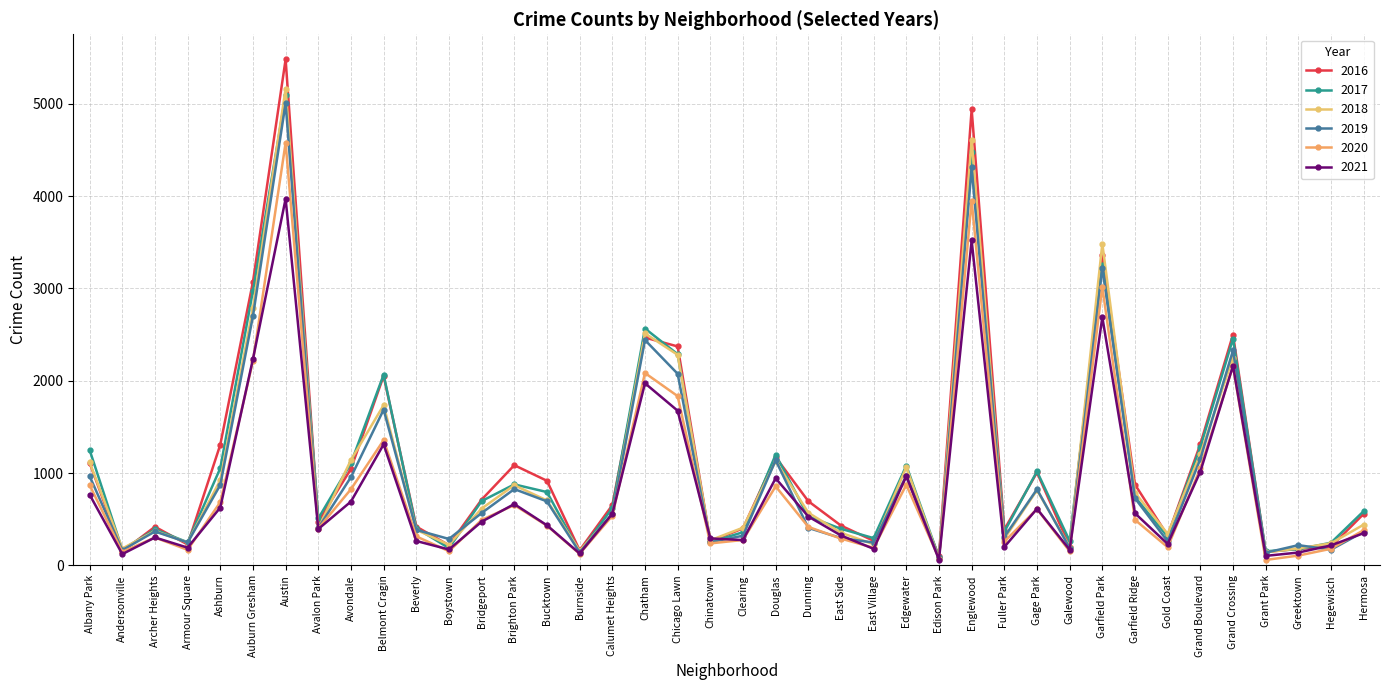

Does the chart display data point markers on the line(s)?

Yes